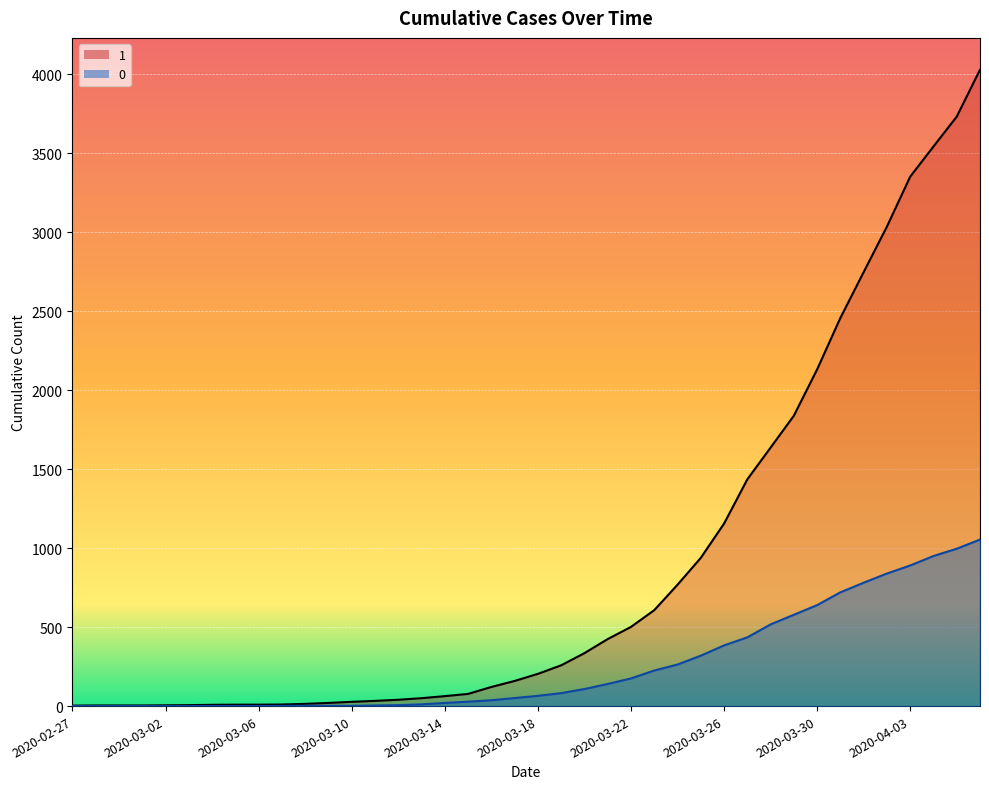

True or false: 0 has more than 1 points higher than both neighbors.

False